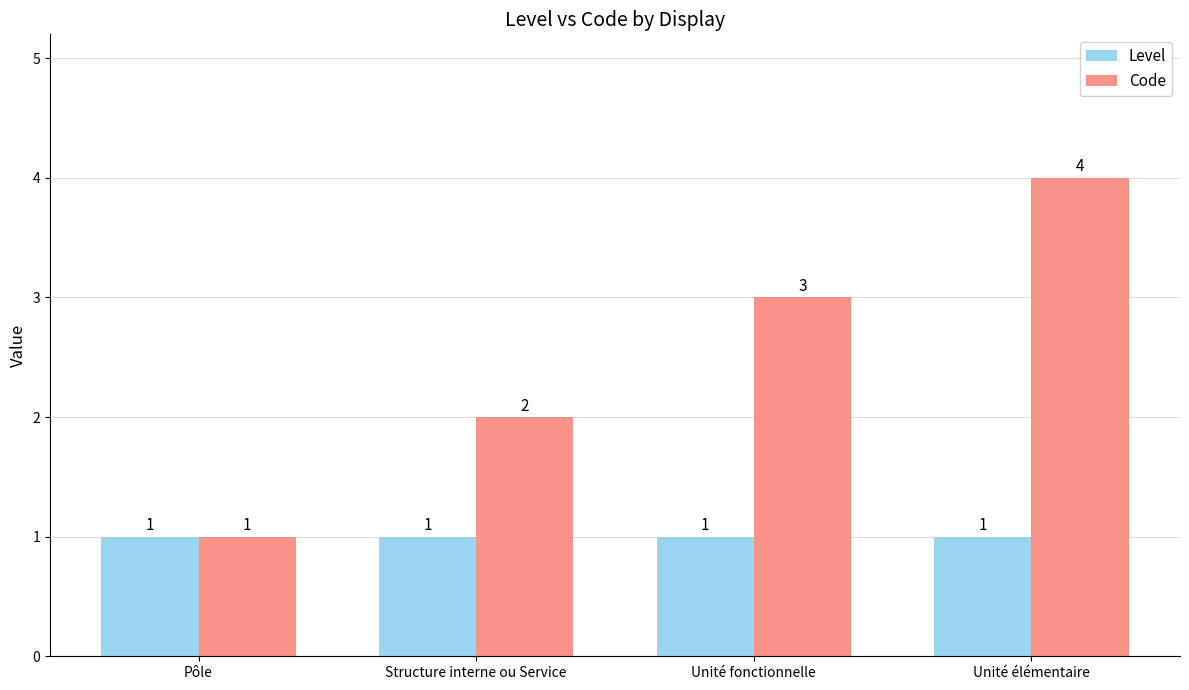

What is the highest value of the Level series?

1